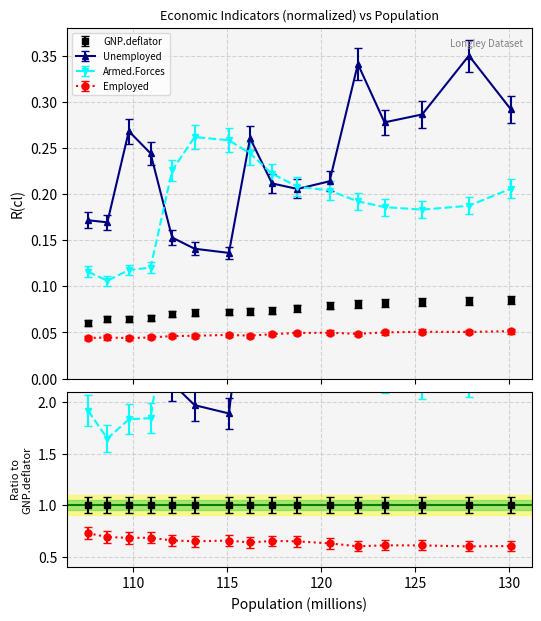

Rank the categories by GNP.deflator value from lowest to highest.

107.608, 109.773, 108.632, 110.929, 112.075, 113.27, 115.094, 116.219, 117.388, 118.734, 120.445, 121.95, 123.366, 125.368, 127.852, 130.081